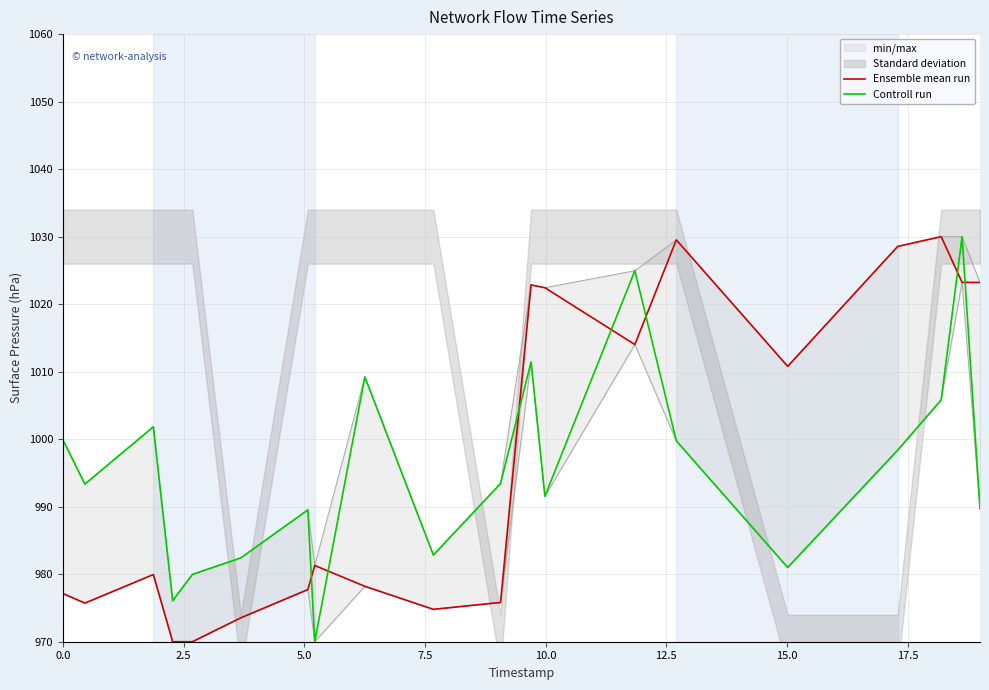

How many lines are shown in the chart?

2